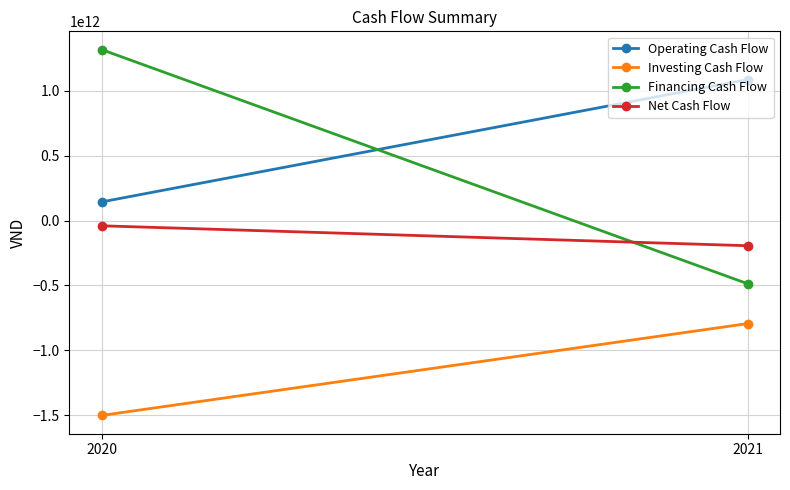

What are all the series names shown in the legend?

Operating Cash Flow, Investing Cash Flow, Financing Cash Flow, Net Cash Flow